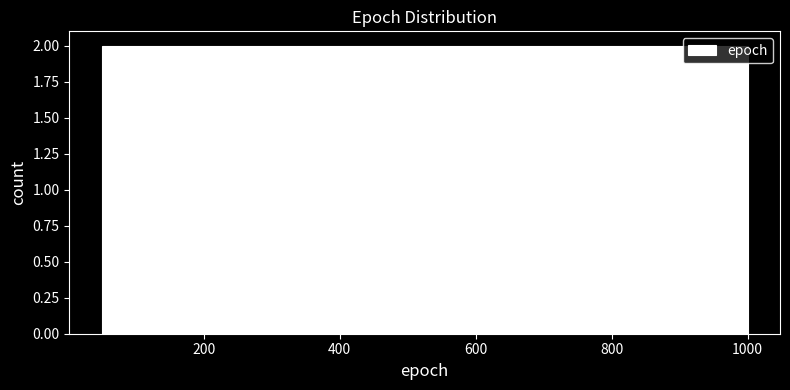

Reading left to right, transcribe this chart: for each bar, give the range it covers on the x-axis and its height. Neither the bar edges nor the heights are printed on the chart, so give them approximately, as read against the axes.

50 to 145: 2
145 to 240: 2
240 to 335: 2
335 to 430: 2
430 to 525: 2
525 to 620: 2
620 to 715: 2
715 to 810: 2
810 to 905: 2
905 to 1000: 2